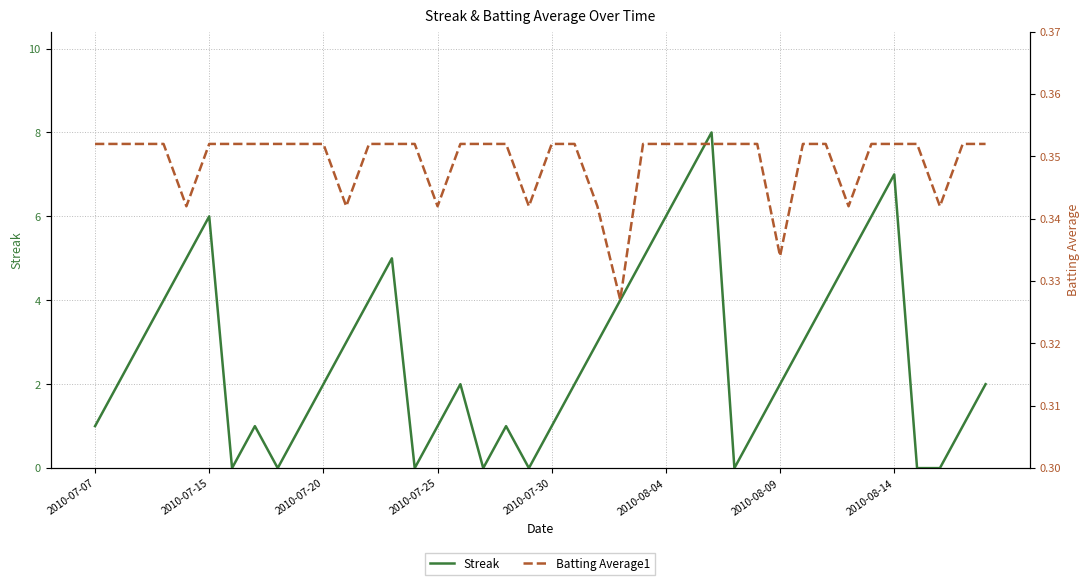

Rank the series at 17 from lowest to highest value.

Streak, Batting Average1